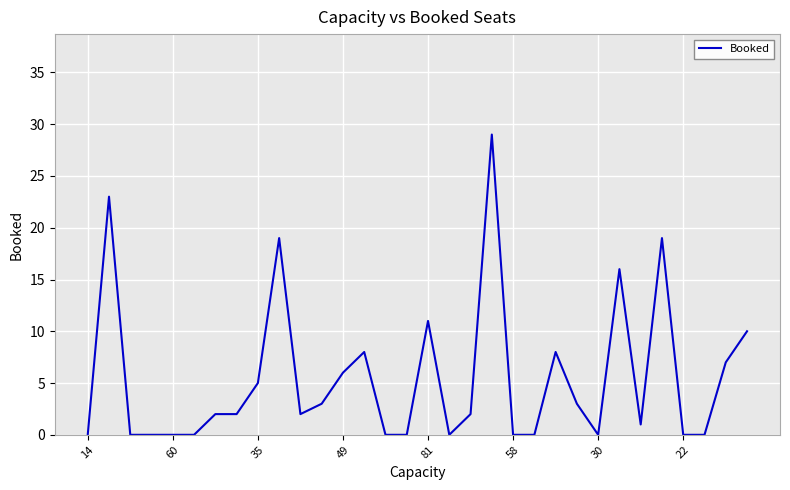

What is the maximum value shown in the chart?

29